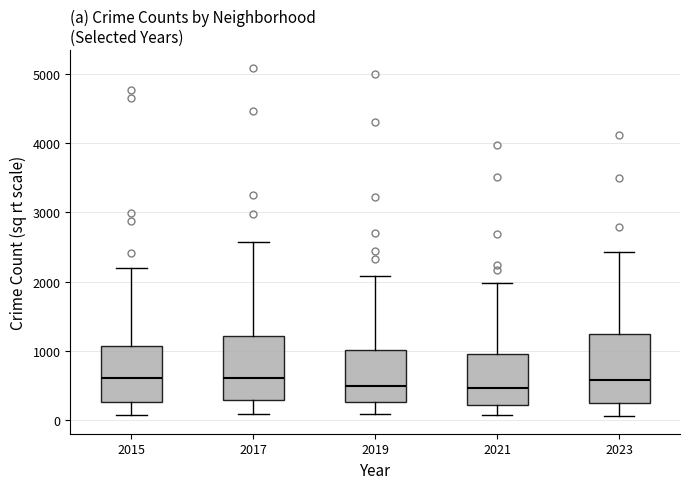

Reading left to right, transcribe this box plot: for each box, give where its median line is, the range the box spans, and where its two whiskers end, as read against the y-axis. The values are not printed on the chart, so give them approximately, as read against the axis.

2015: median 600, box 300 to 1100, whiskers 100 to 2200
2017: median 600, box 300 to 1200, whiskers 100 to 2600
2019: median 500, box 300 to 1000, whiskers 100 to 2100
2021: median 500, box 200 to 900, whiskers 100 to 2000
2023: median 600, box 200 to 1200, whiskers 100 to 2400